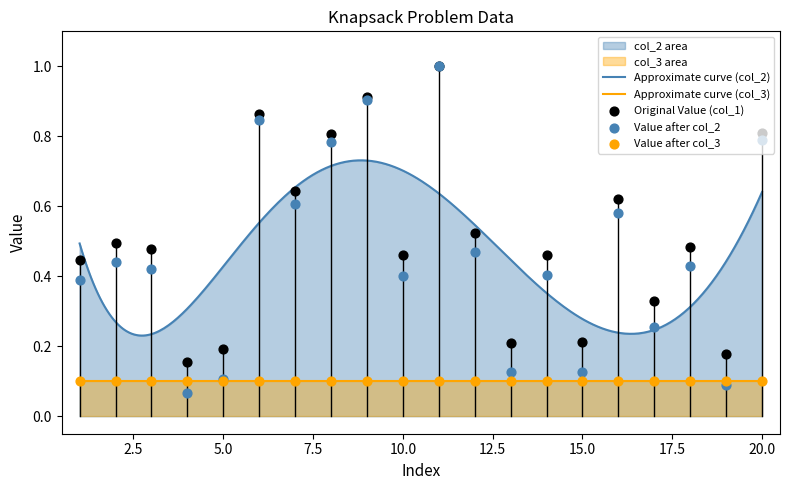

Which series has the widest spread of Y values?

col_2